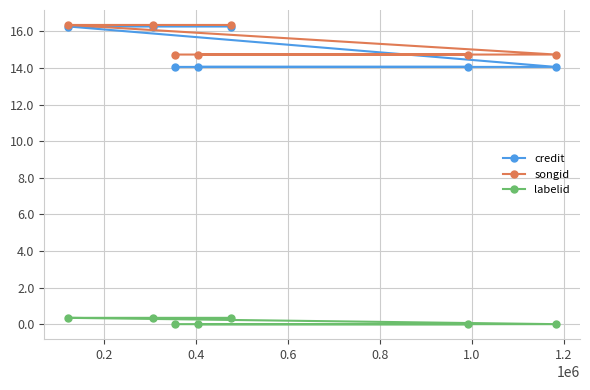

What is the maximum value shown in the chart?

16.4